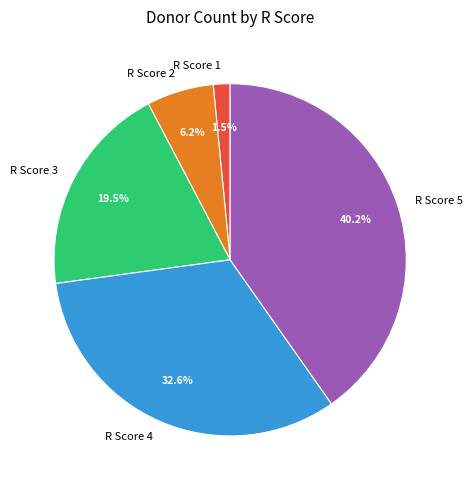

What is the smallest slice in the pie chart?

R Score 1